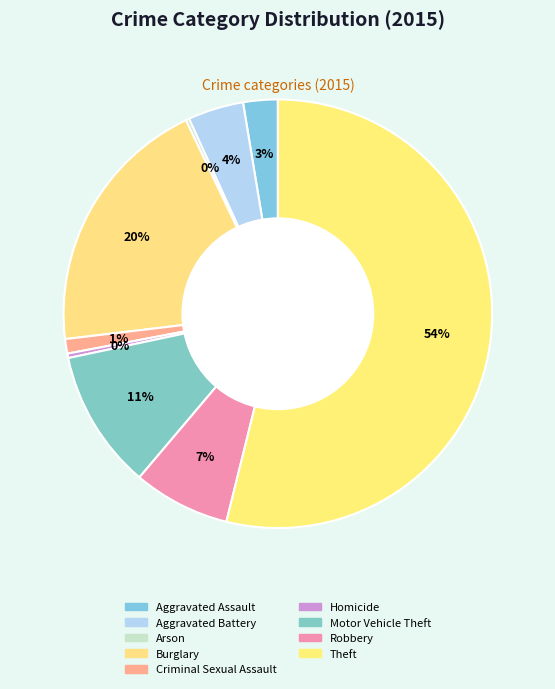

How many slices are in this pie chart?

9